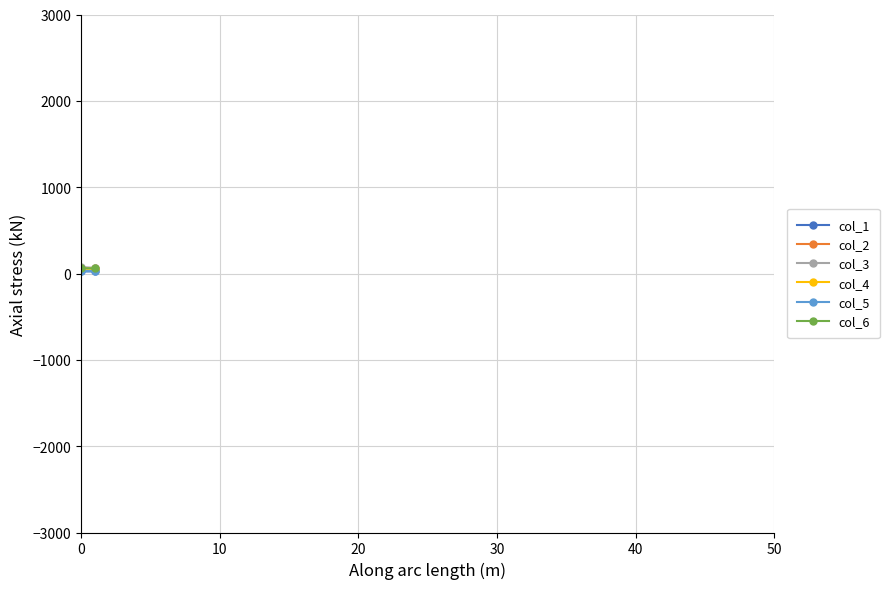

How many data points in col_4 are less than 57?

1